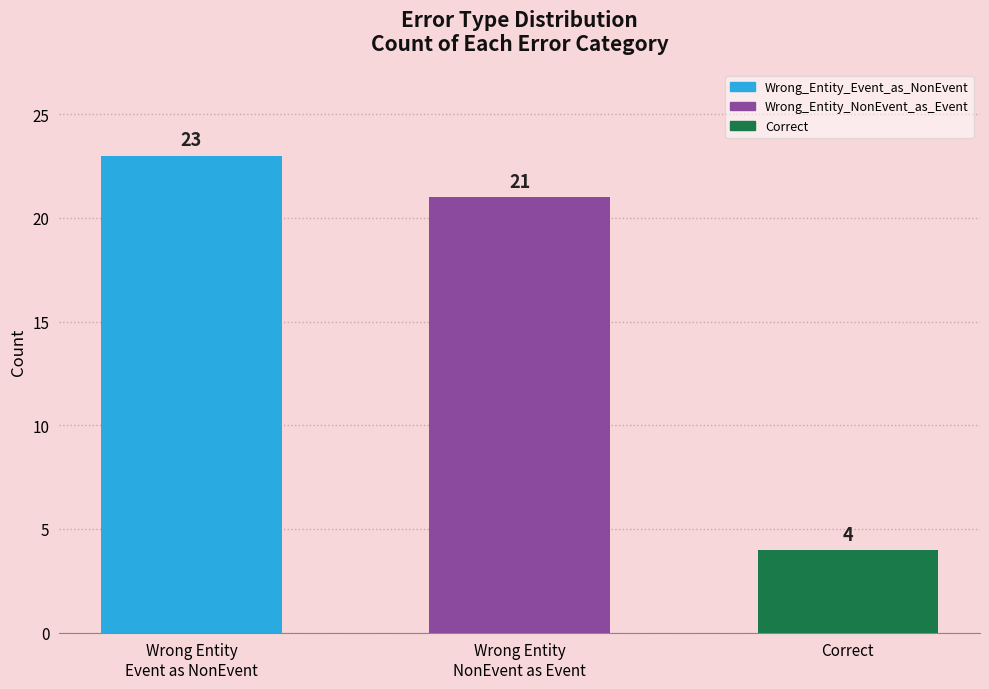

List the labels in order of value, largest first.

Wrong Entity Event as NonEvent, Wrong Entity NonEvent as Event, Correct